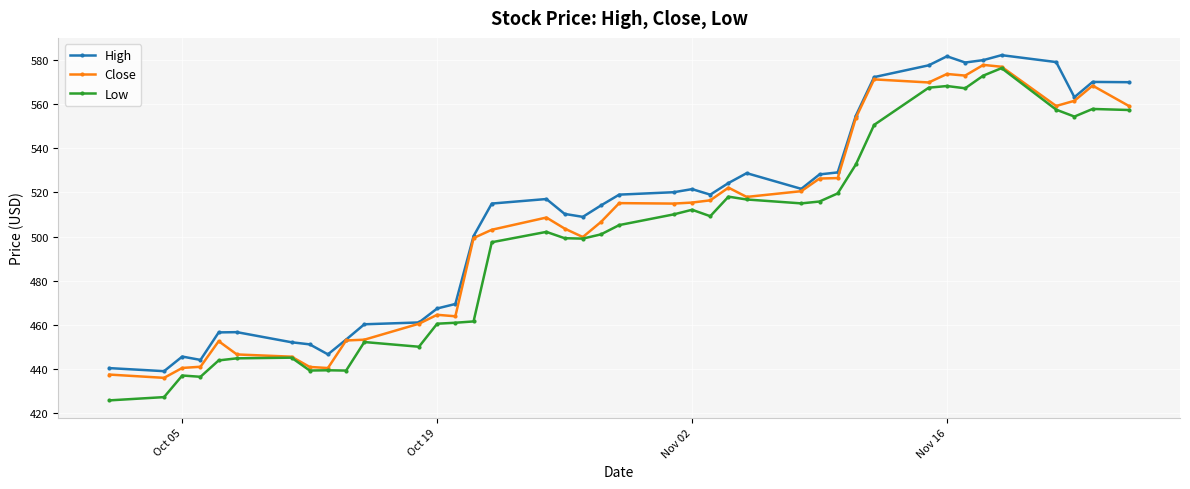

True or false: High and Low intersect in this chart.

False